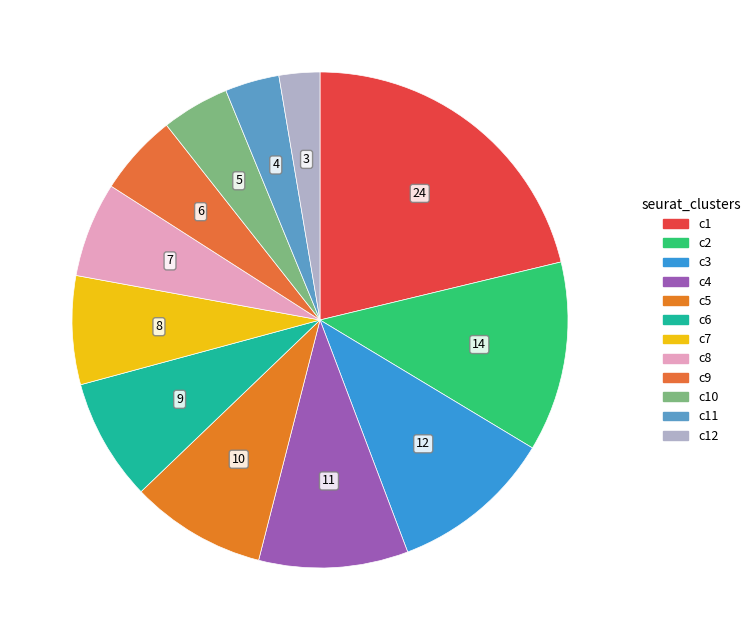

How many slices are in this pie chart?

12